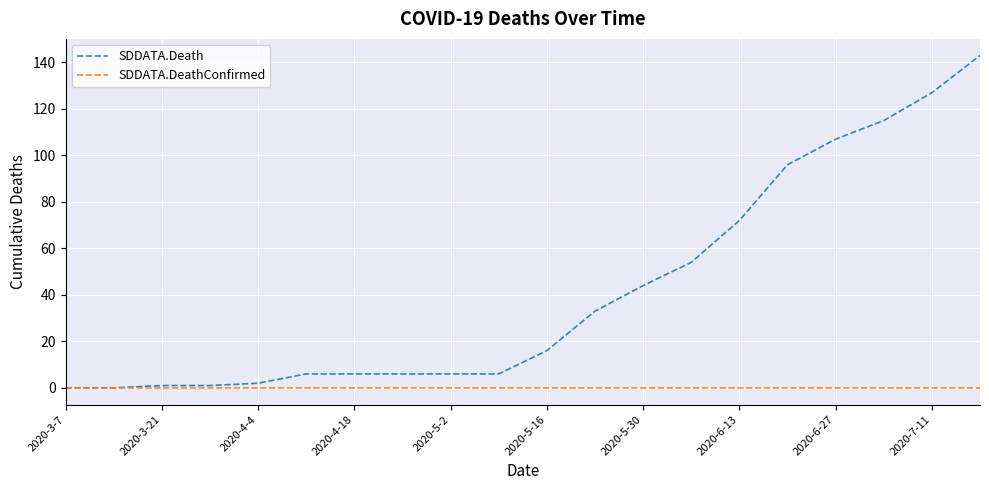

List the series in order of their overall mean, highest first.

SDDATA.Death, SDDATA.DeathConfirmed